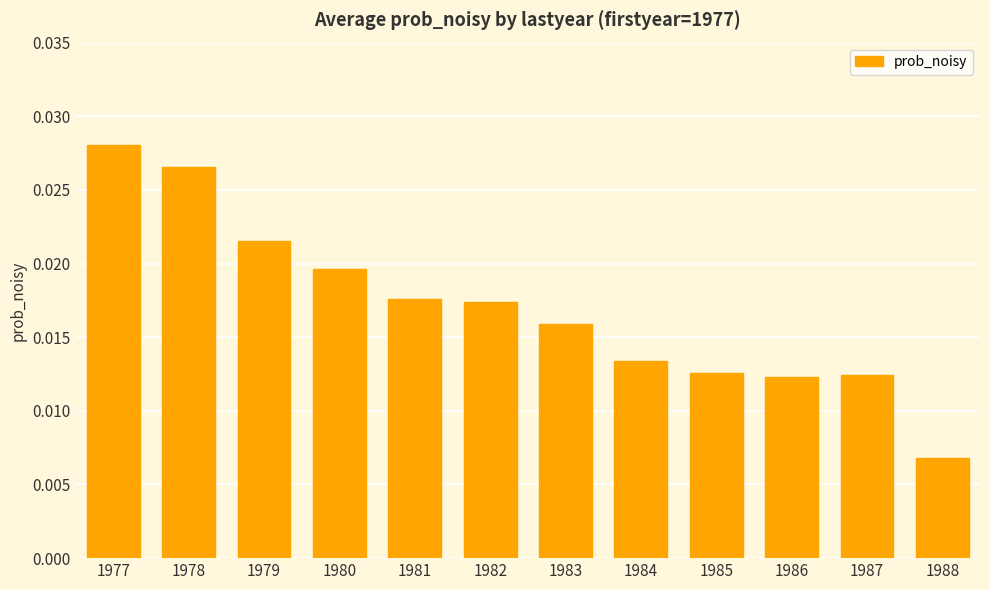

Are the bars horizontal?

No